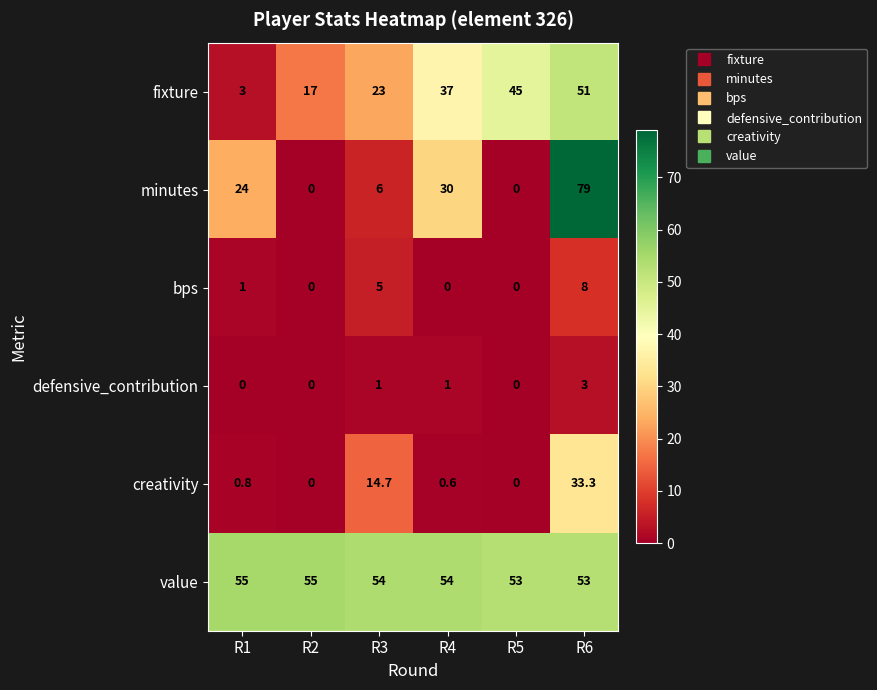

What is the difference between the highest and lowest values at R6?

76.0